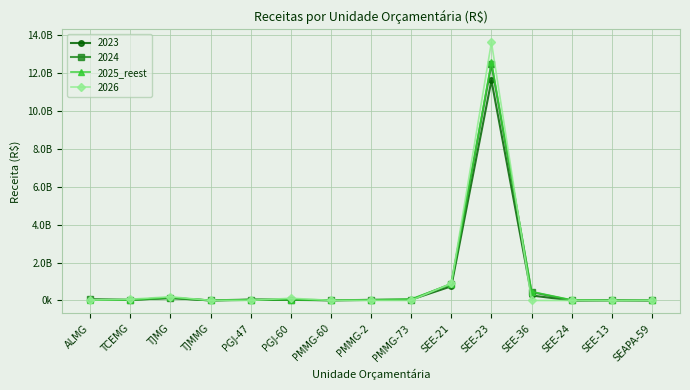

What are all the series names shown in the legend?

2023, 2024, 2025_reest, 2026